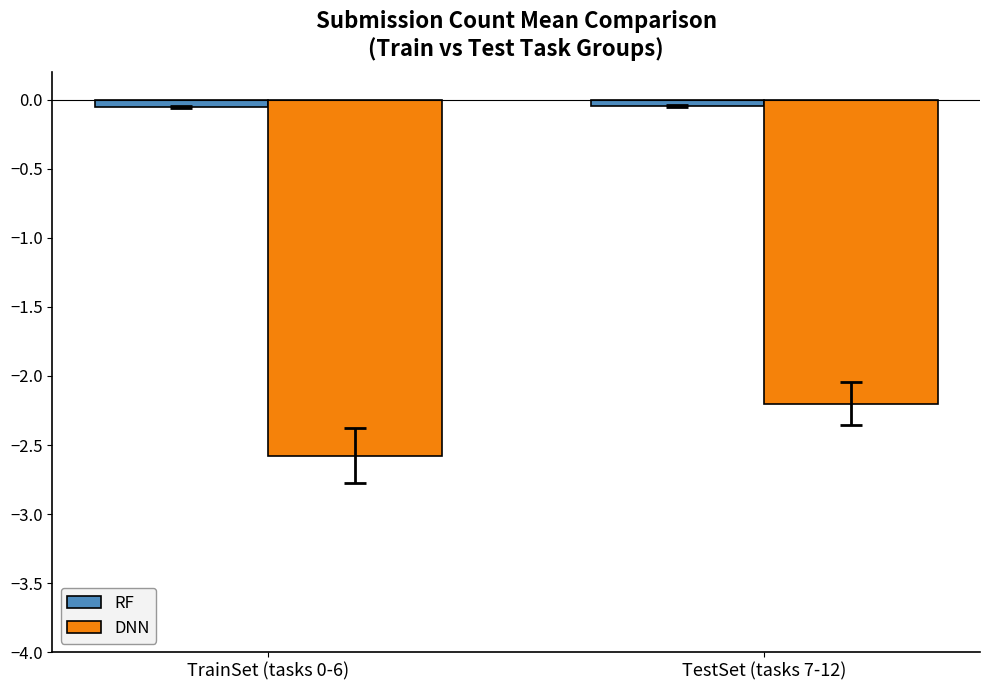

What is the value of the DNN bar at the 1st from the left?

-2.6